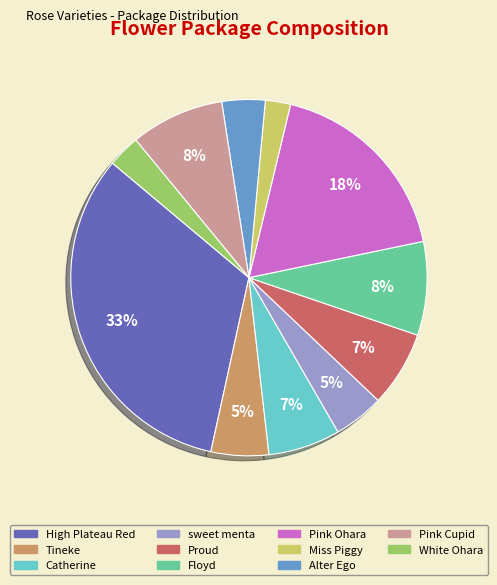

To the nearest percent, what is the average slice percentage?

9%